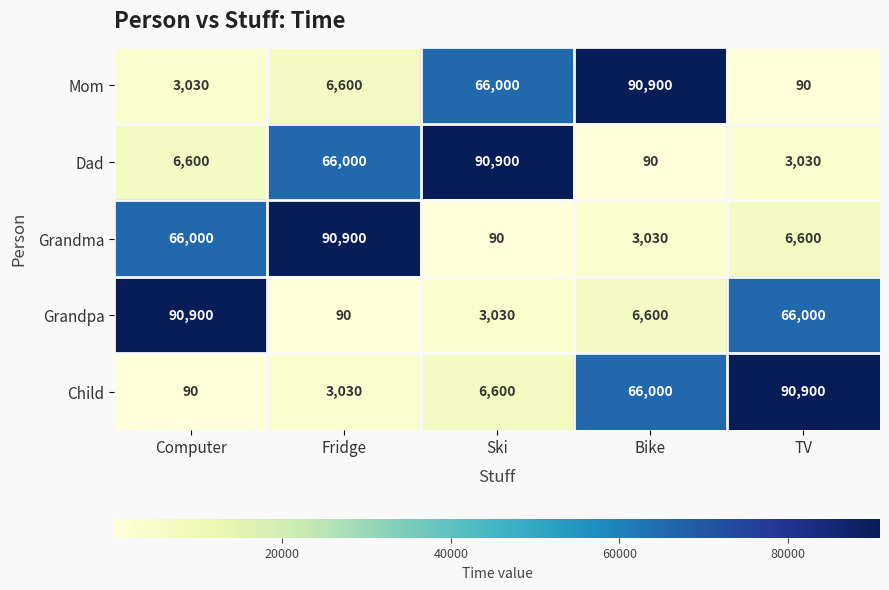

What is the approximate value of Dad at Computer?

6600